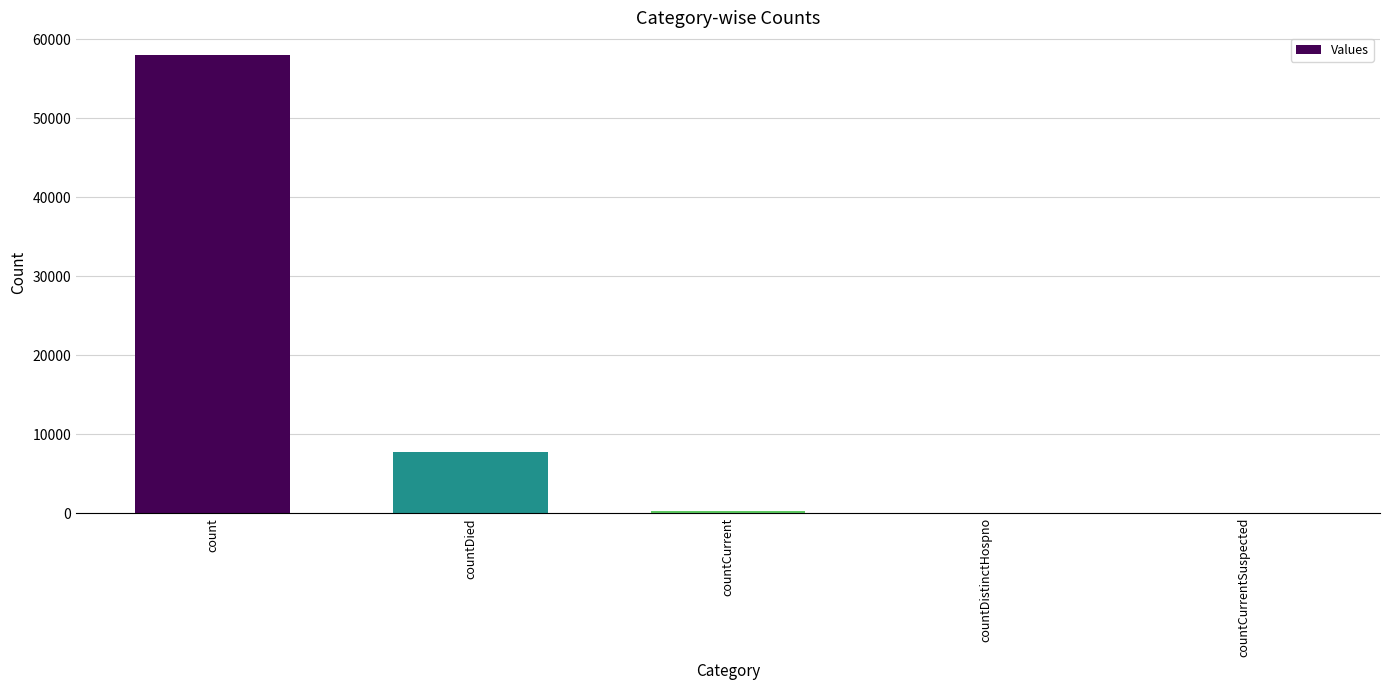

What is the maximum value shown in the chart?

57979